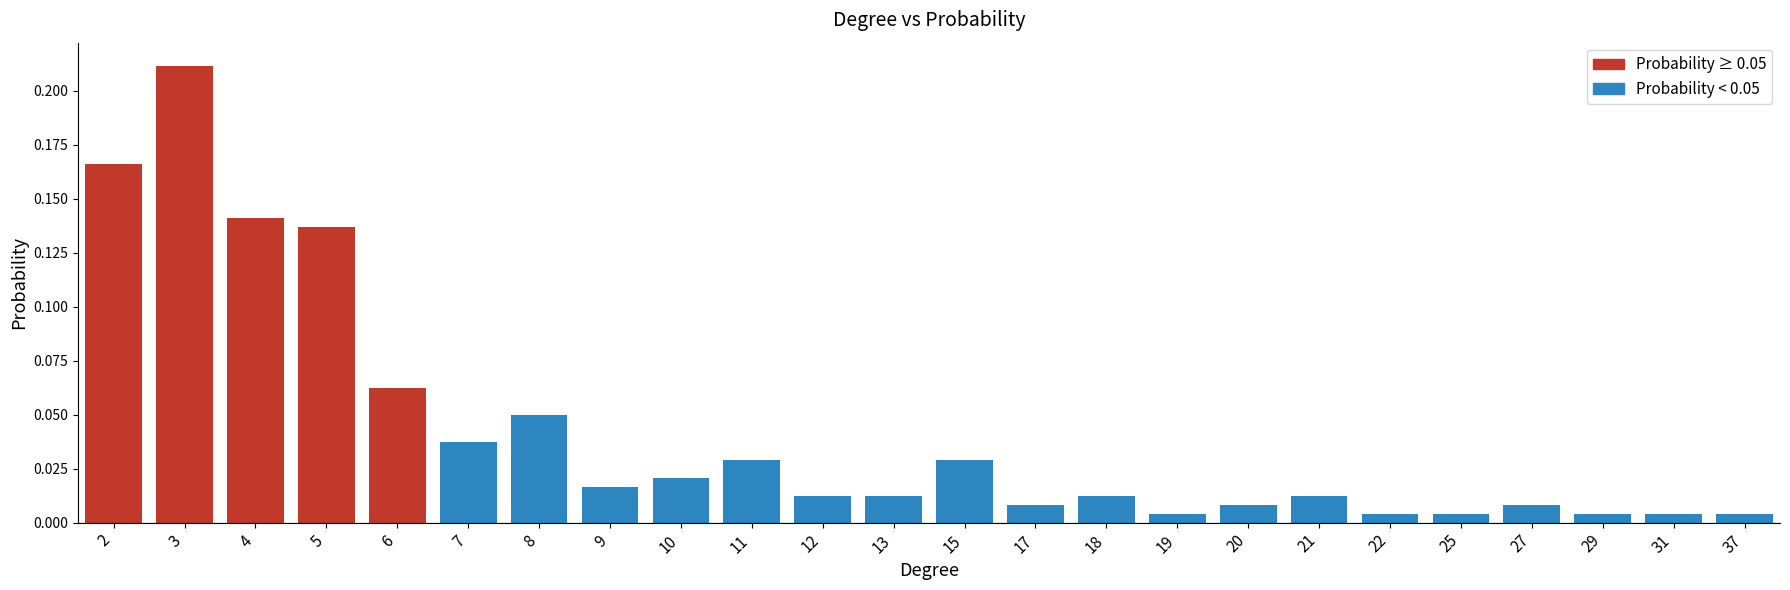

Does the chart contain stacked bars?

No